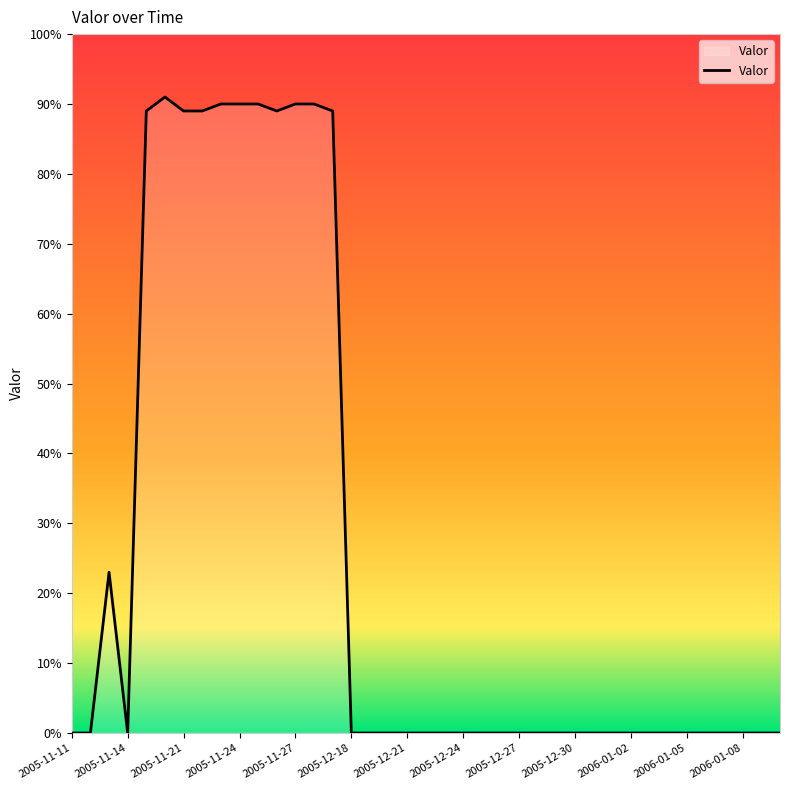

What is the greatest value displayed?

91